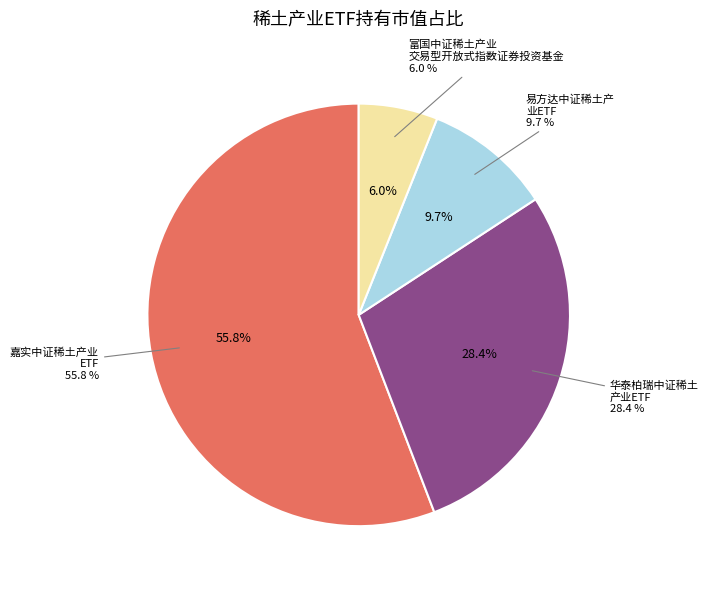

Which slice is the largest?

嘉实中证稀土产业ETF